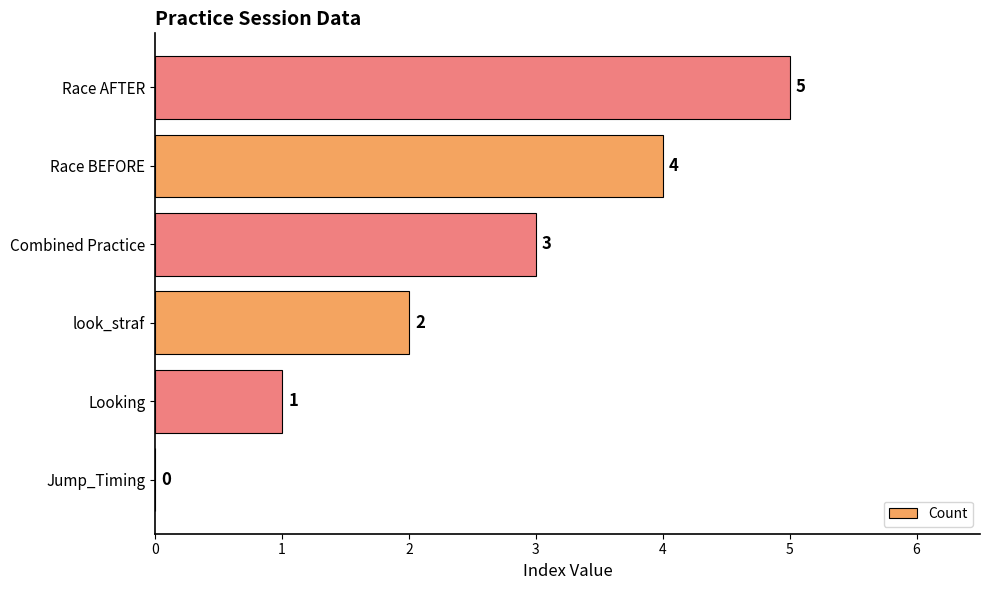

What is the greatest value displayed?

5